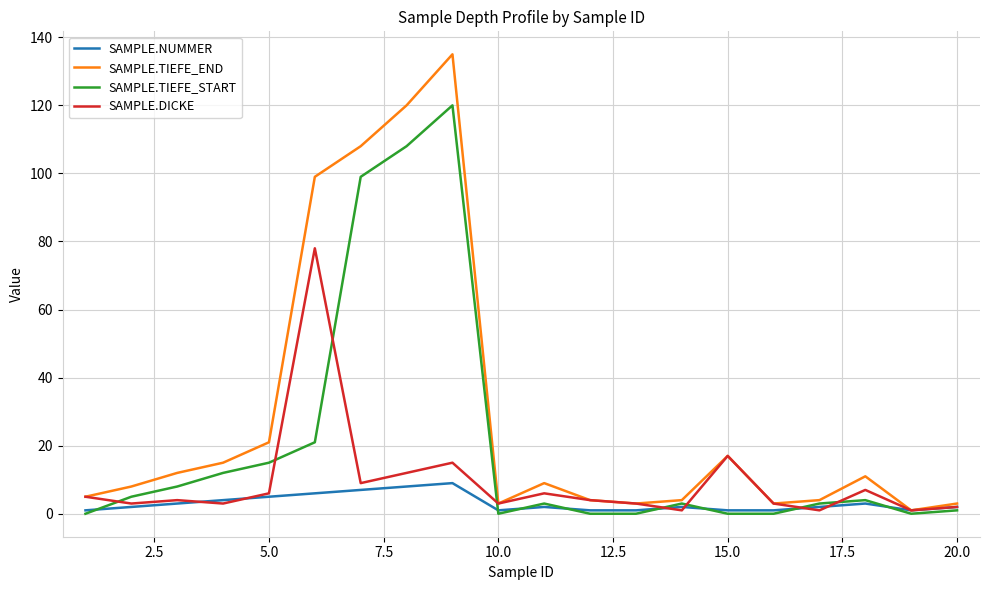

List the series in order of their overall mean, highest first.

SAMPLE.TIEFE_END, SAMPLE.TIEFE_START, SAMPLE.DICKE, SAMPLE.NUMMER